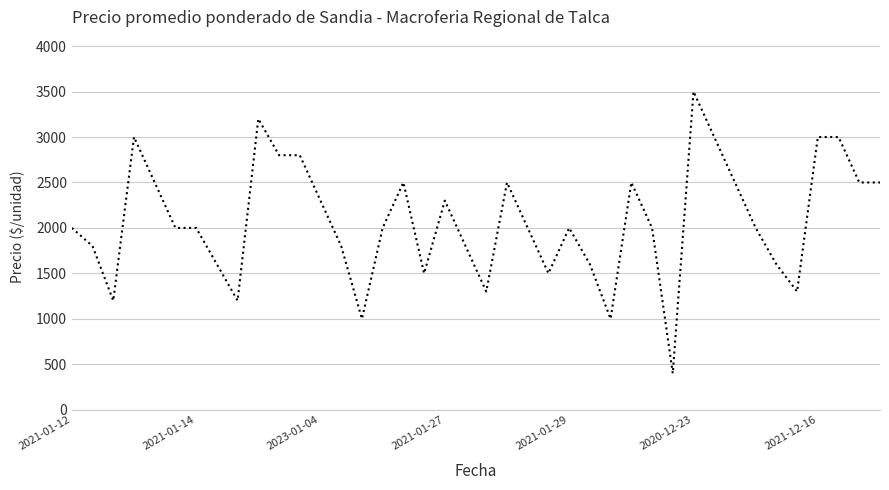

What is the maximum value shown in the chart?

3500